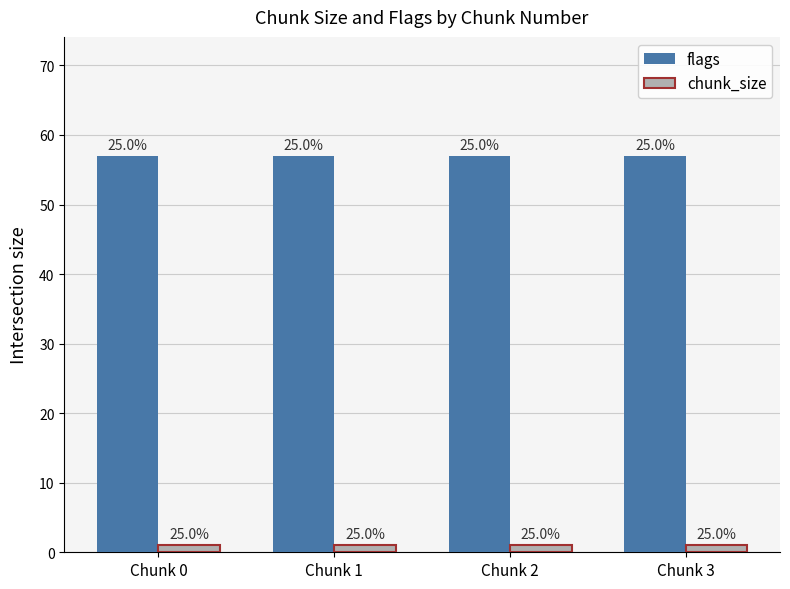

What is the sum of the flags values at Chunk 1 and Chunk 0?

114